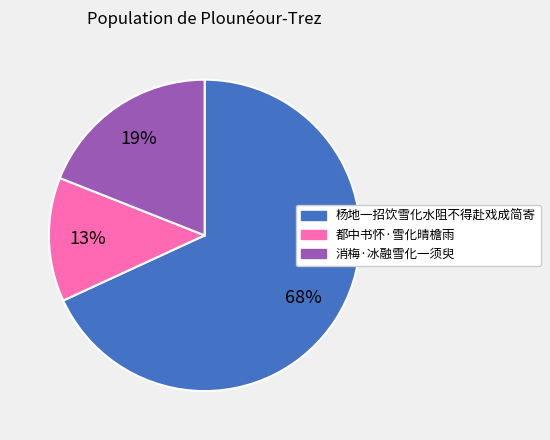

Count the number of slices in the pie.

3